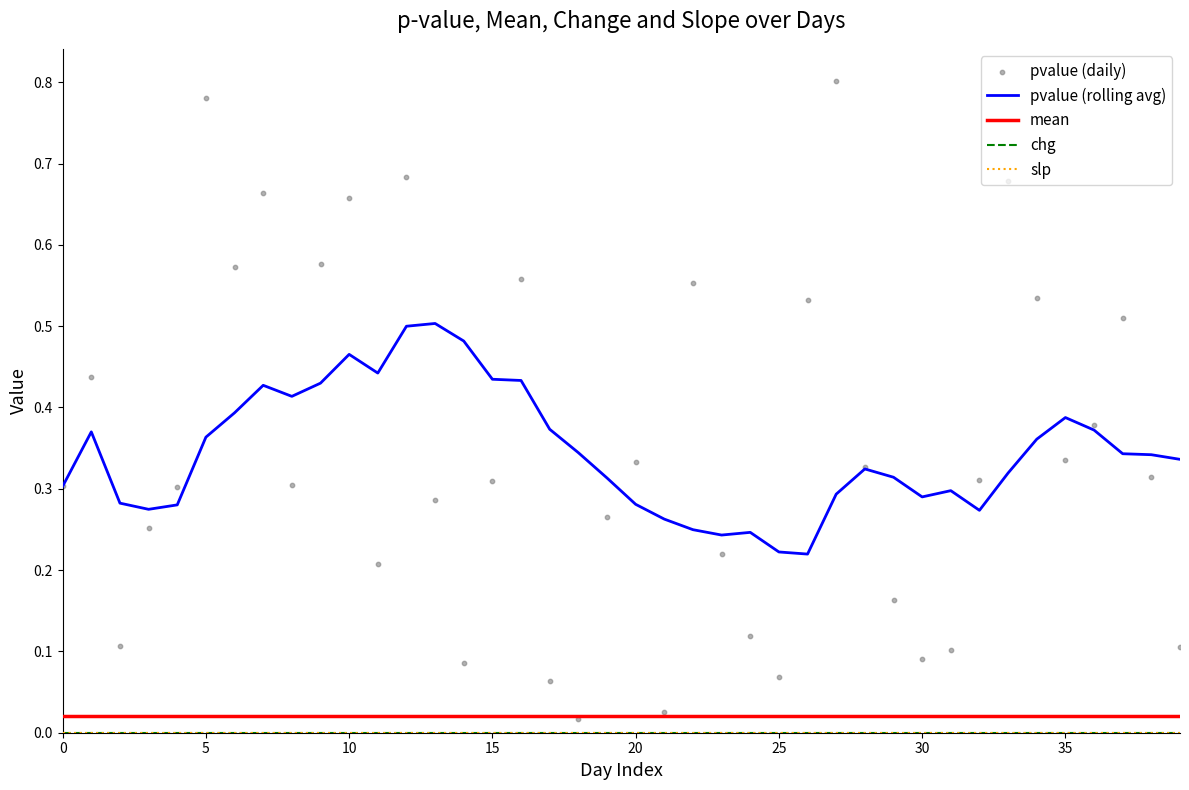

Which series has the widest spread of Y values?

pvalue (daily)